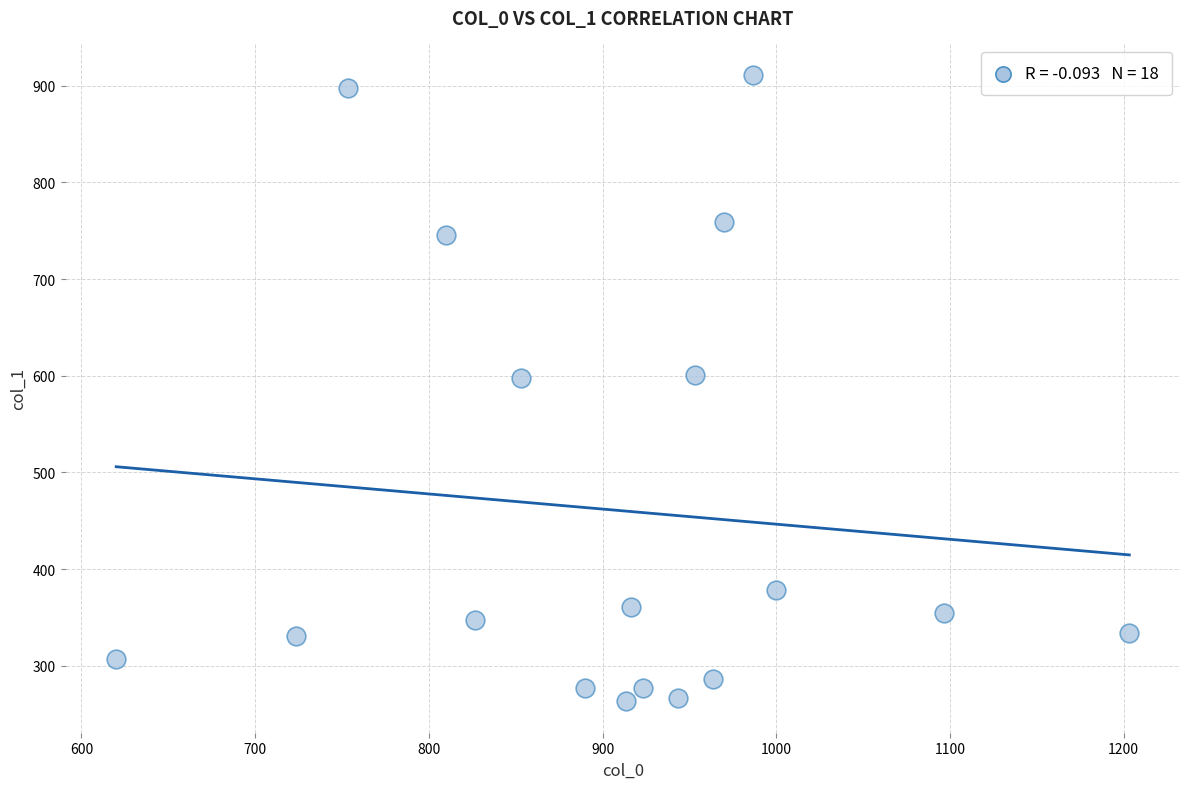

What is the range of Y values (max minus min)?

648.0